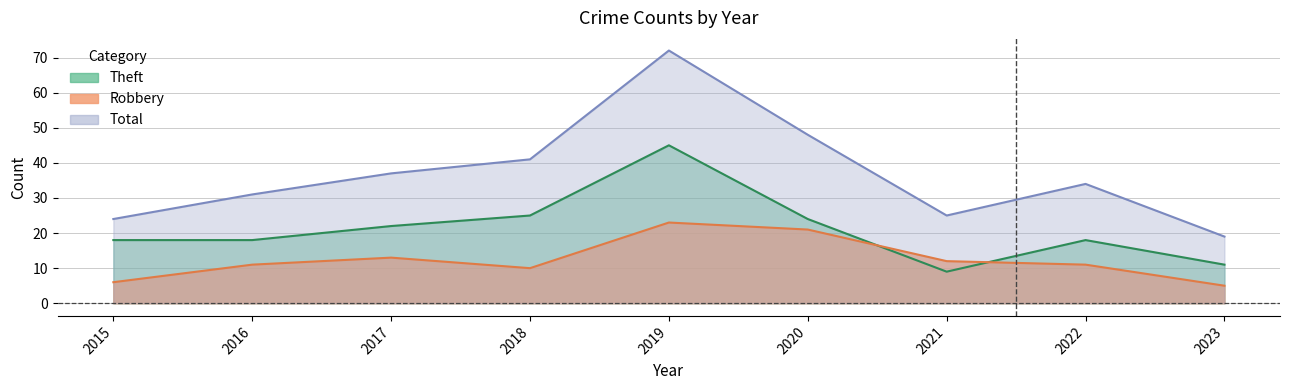

What is the difference between the Theft values at 2021 and 2016?

9